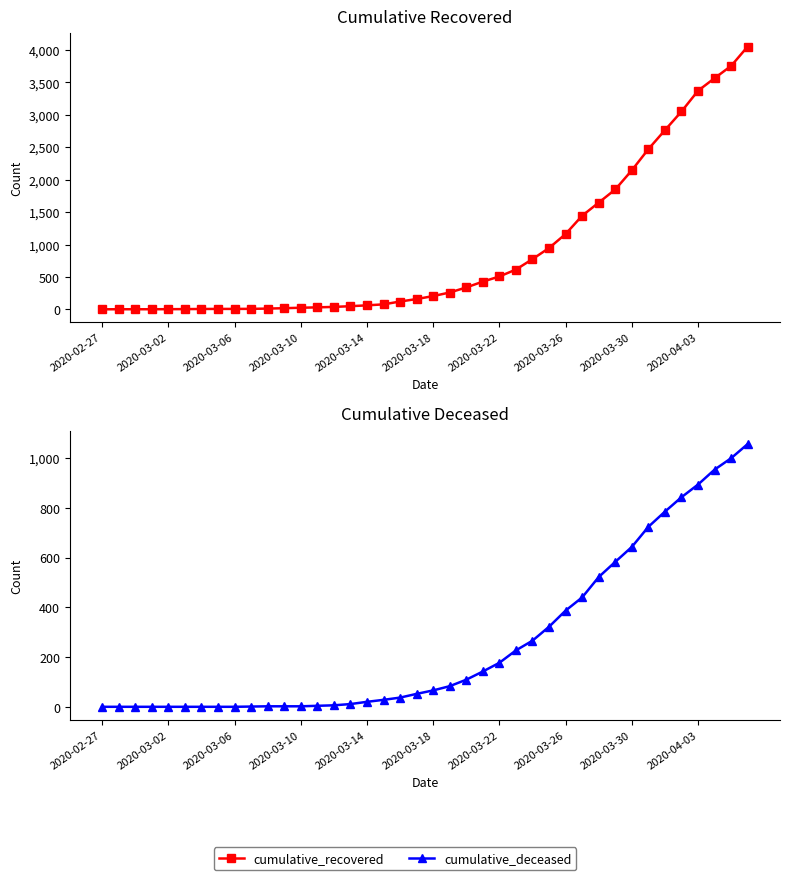

Which series has the largest total across all categories?

cumulative_recovered